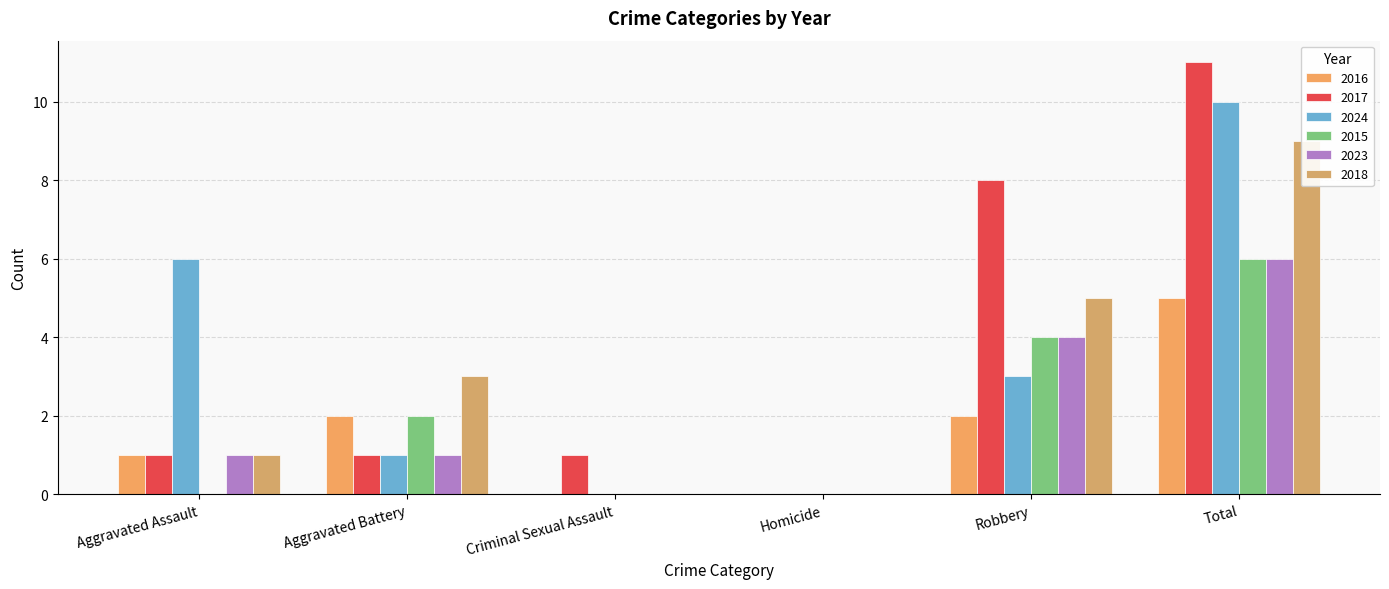

Reading right to left, list all the values displayed in this chart.

2016: Total=5	Robbery=2	Homicide=0	Criminal Sexual Assault=0	Aggravated Battery=2	Aggravated Assault=1
2017: Total=11	Robbery=8	Homicide=0	Criminal Sexual Assault=1	Aggravated Battery=1	Aggravated Assault=1
2024: Total=10	Robbery=3	Homicide=0	Criminal Sexual Assault=0	Aggravated Battery=1	Aggravated Assault=6
2015: Total=6	Robbery=4	Homicide=0	Criminal Sexual Assault=0	Aggravated Battery=2	Aggravated Assault=0
2023: Total=6	Robbery=4	Homicide=0	Criminal Sexual Assault=0	Aggravated Battery=1	Aggravated Assault=1
2018: Total=9	Robbery=5	Homicide=0	Criminal Sexual Assault=0	Aggravated Battery=3	Aggravated Assault=1